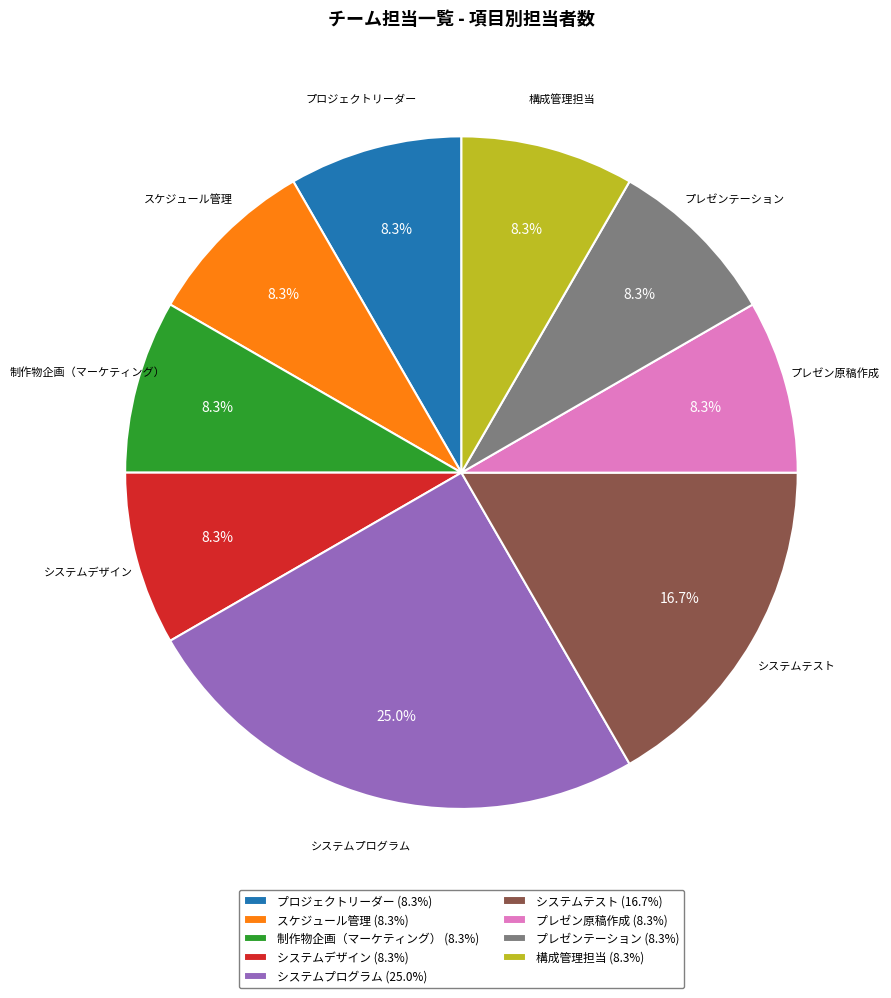

To the nearest percent, what is the combined percentage of プレゼン原稿作成 and システムテスト?

25%